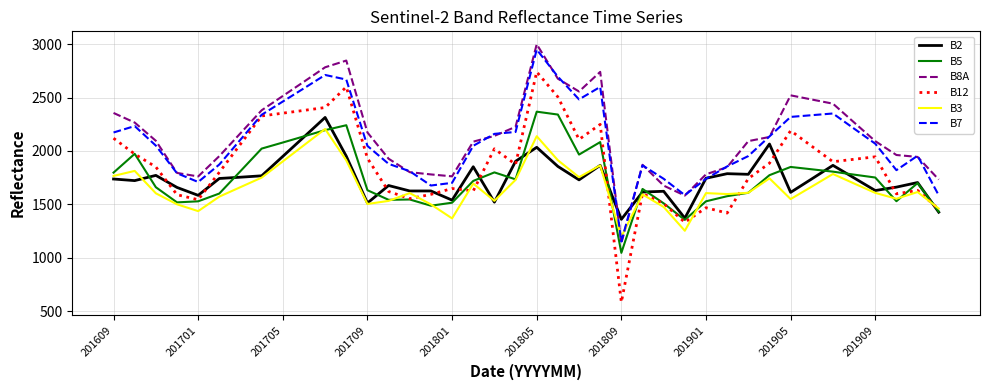

How many values in the B8A series are below 2131?

20